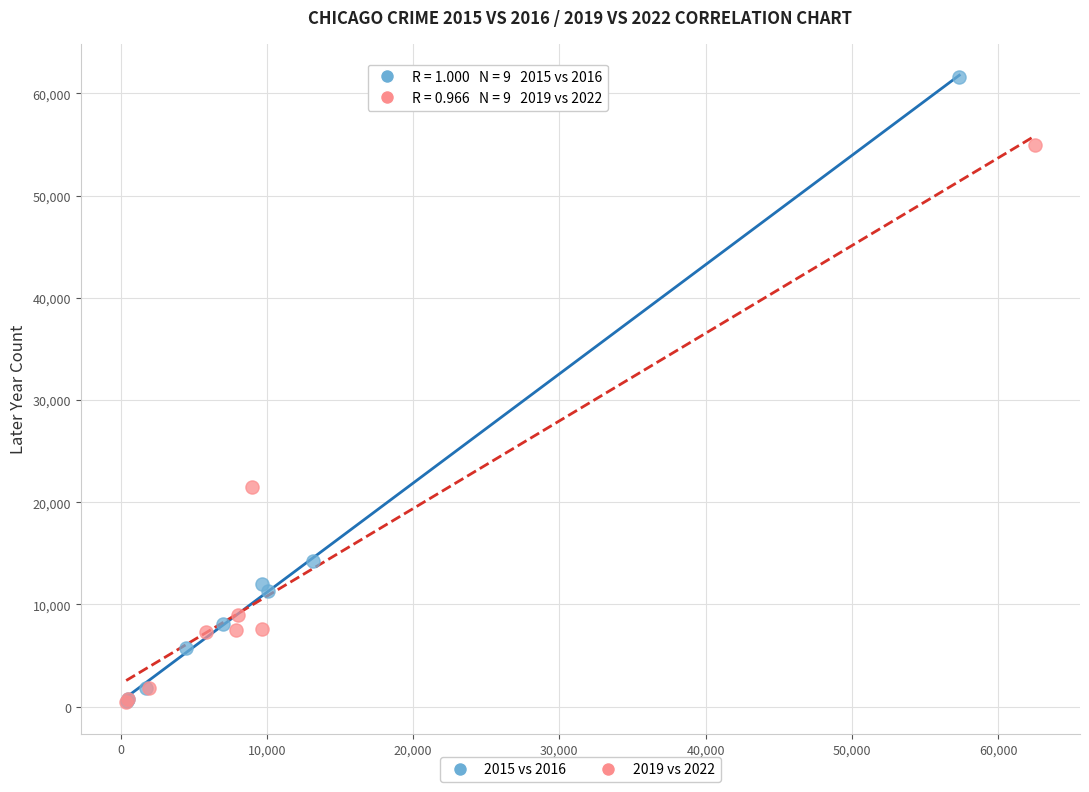

Which series contains the highest Y value?

2015 vs 2016